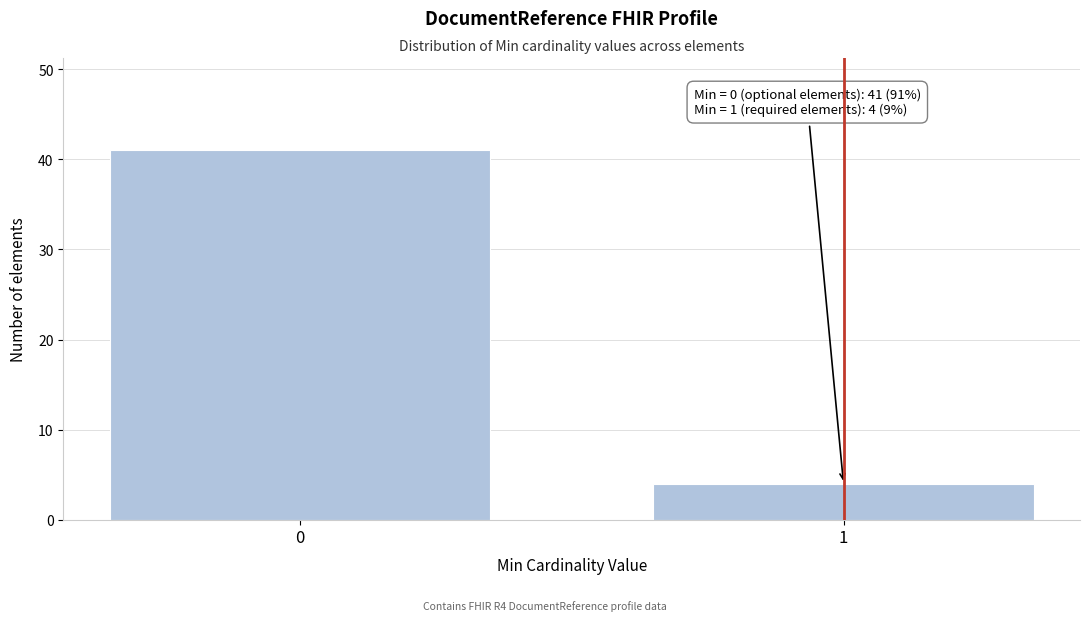

Reading left to right, what are all the values shown in this chart?

41	4